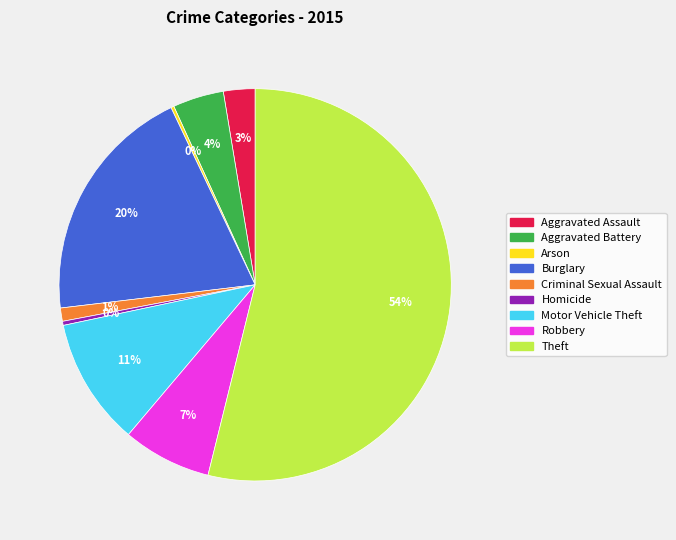

To the nearest percent, what portion does Aggravated Battery represent?

4%